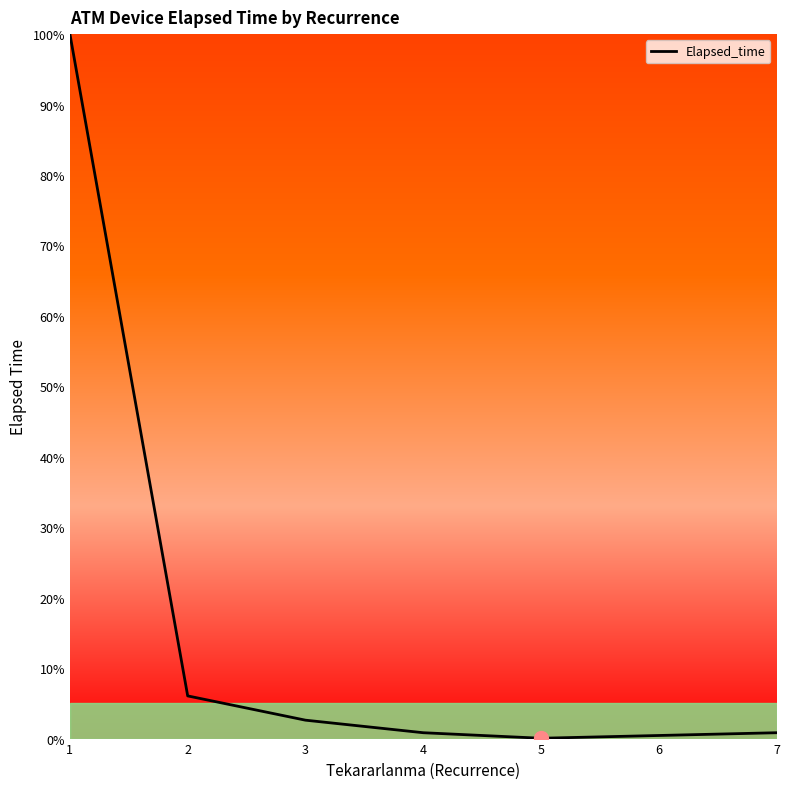

True or false: there are more than 1 points higher than both neighbors.

False